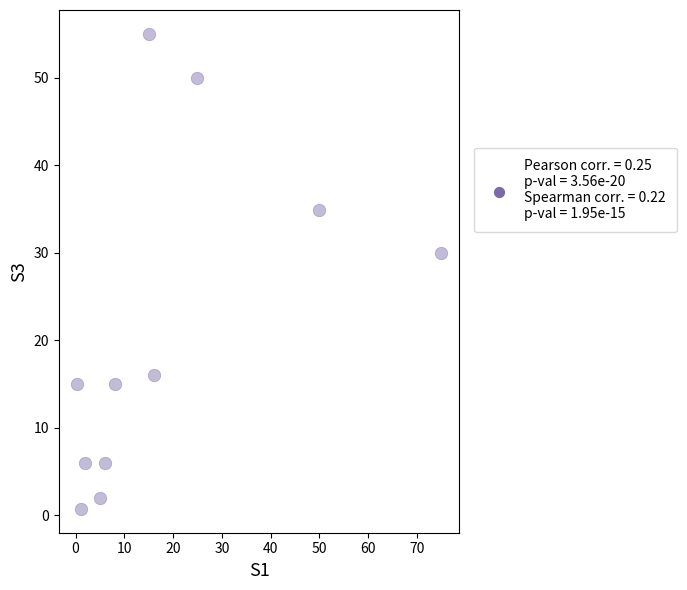

What Y value in the scatter plot is closest to 27?

30.0